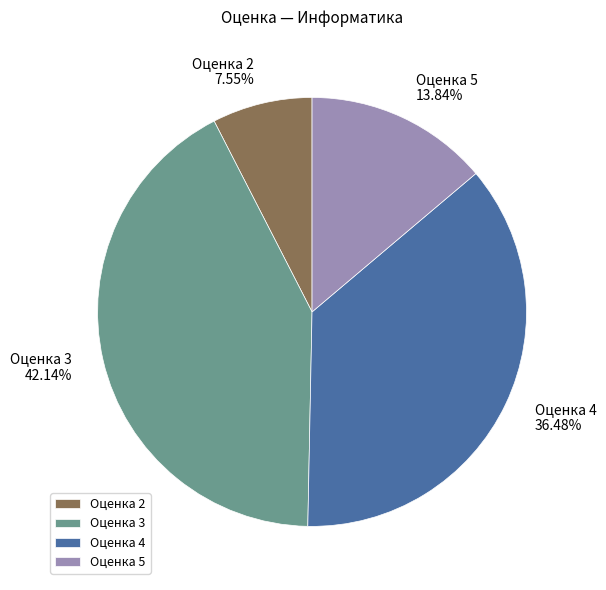

Is the sum of Оценка 4 and Оценка 3 greater than half?

Yes